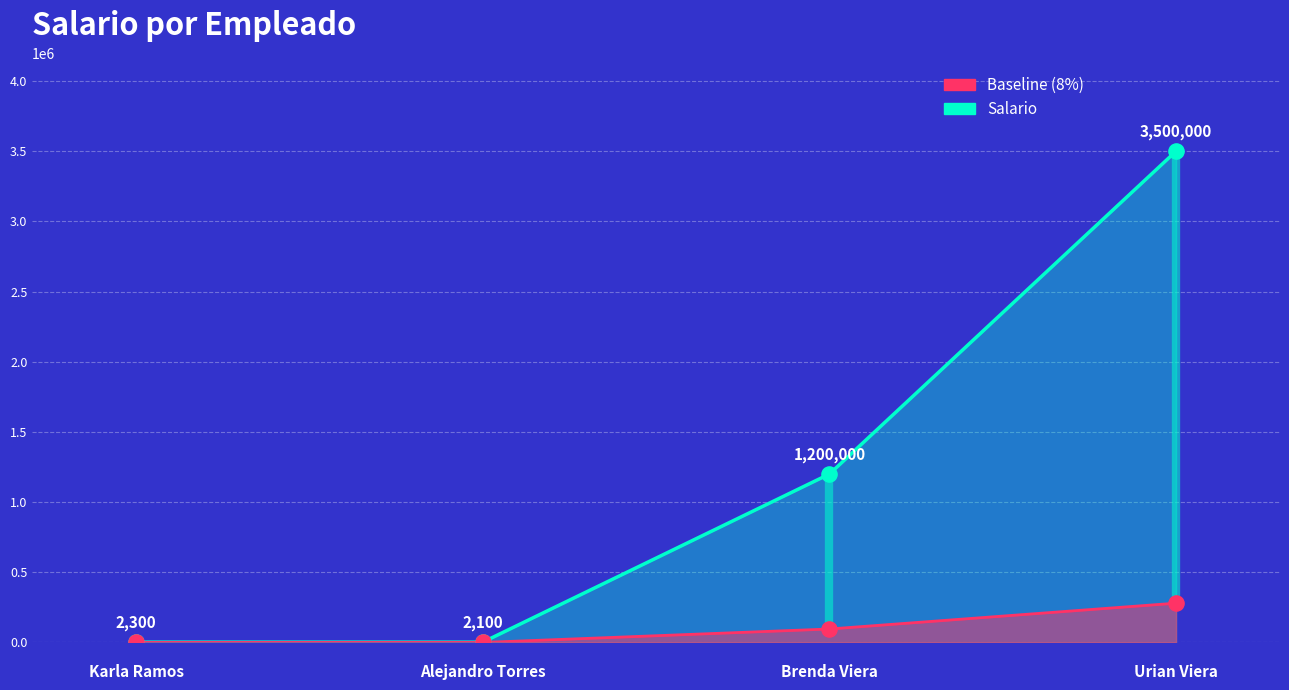

What is the ratio of the value at Urian Viera to the value at Brenda Viera?

2.9